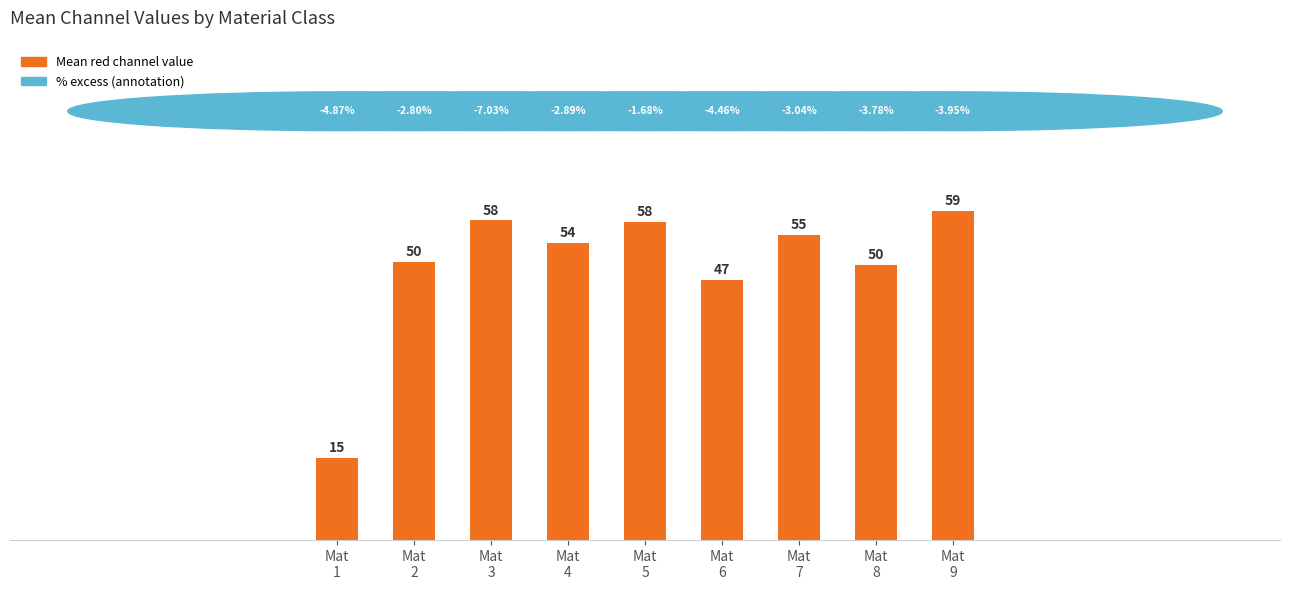

How many bars are there in total?

9